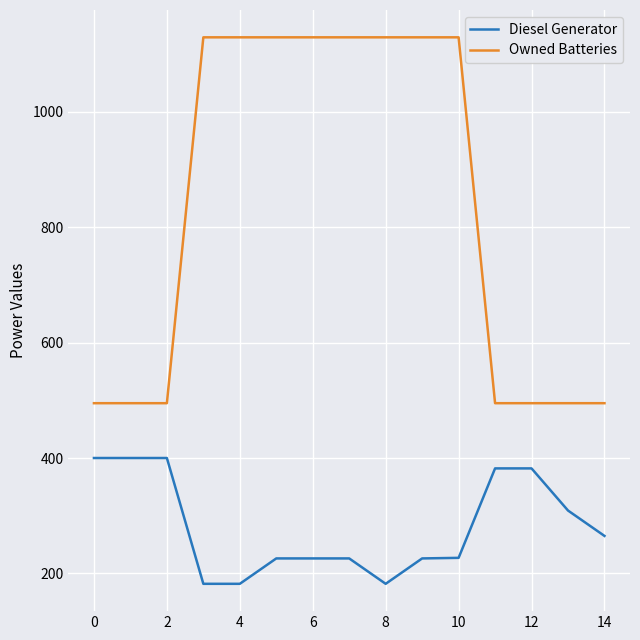

Which series has the widest spread of values?

Owned Batteries